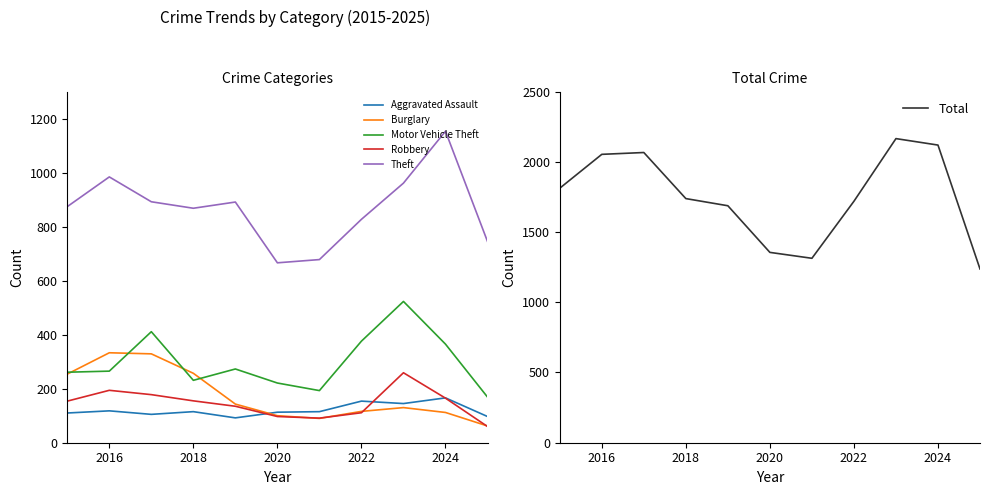

Is the value of Robbery at 2018 greater than the value of Burglary at 2022?

Yes